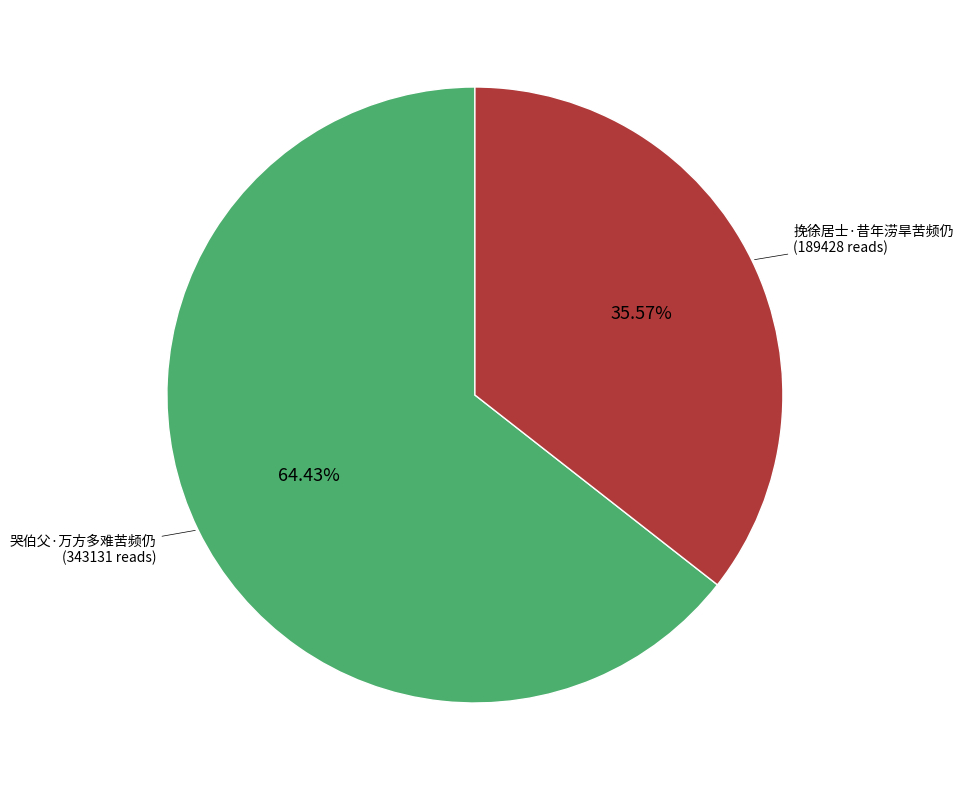

To the nearest percent, what is the difference between the largest and smallest slice percentages?

29%